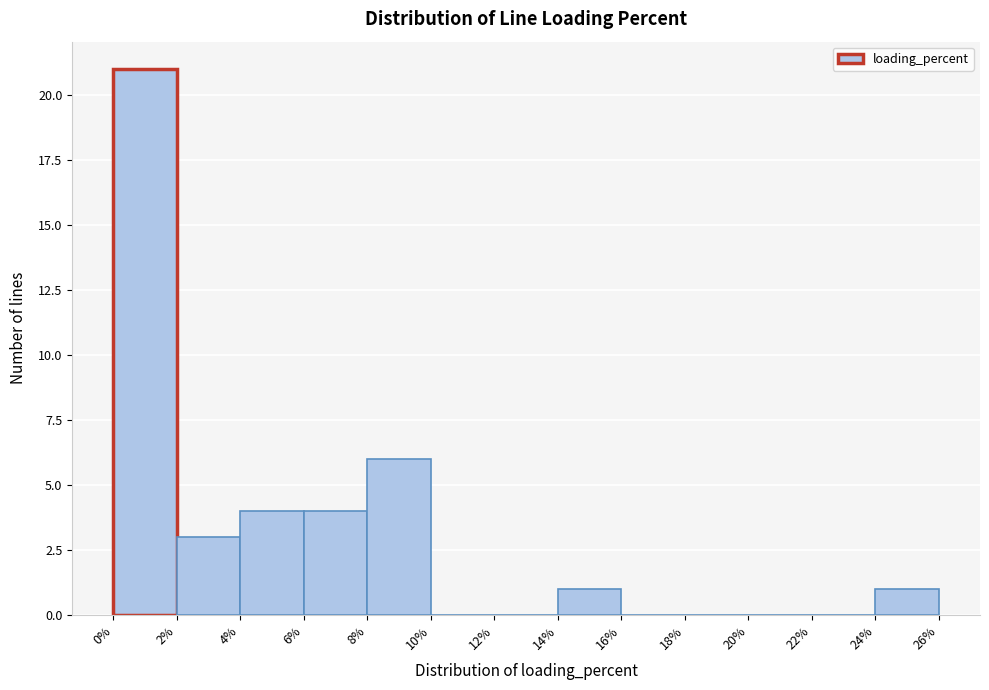

Which range on the x-axis has the tallest bar?

0% to 2%